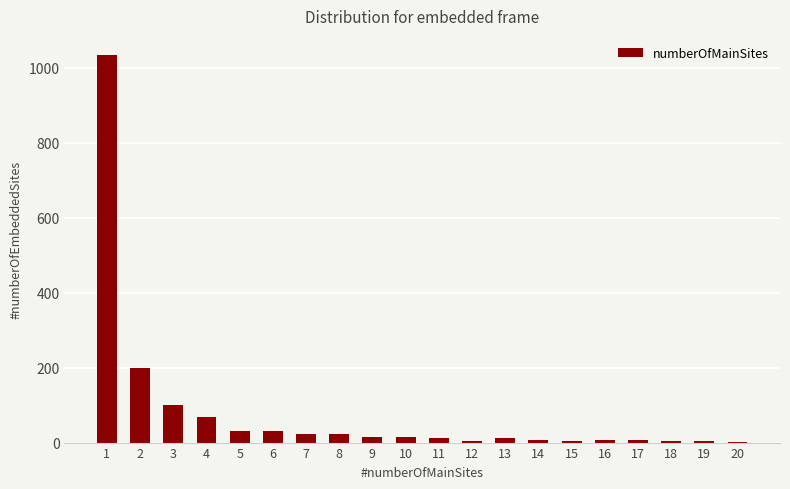

What is the greatest value displayed?

1033